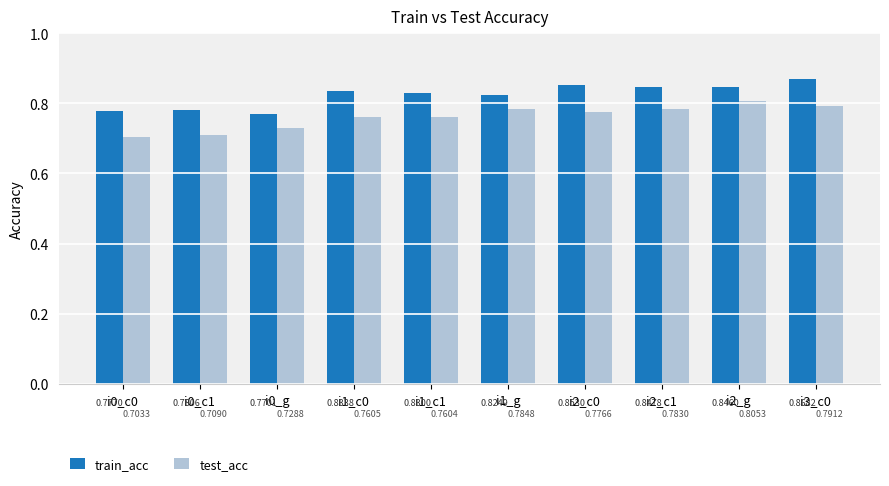

Which series changed the most between i0_c1 and i3_c0?

train_acc